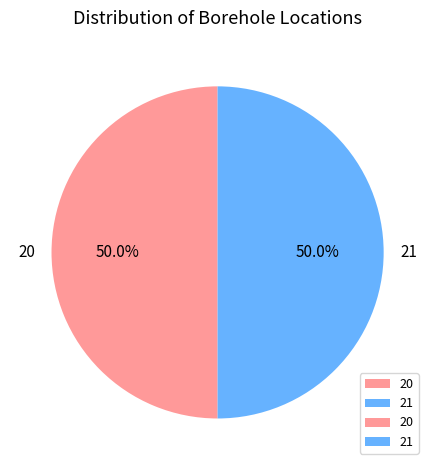

The 20 slice represents 55% of the pie. True or false?

False